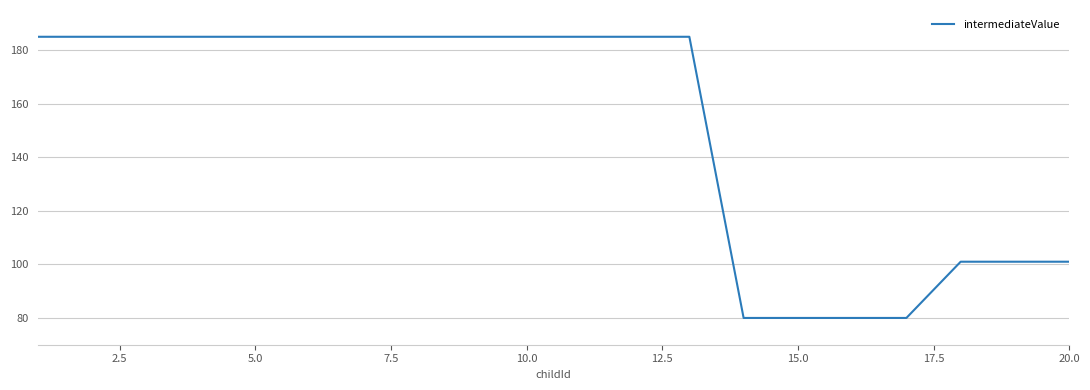

What is the difference between the maximum and minimum values?

105.0